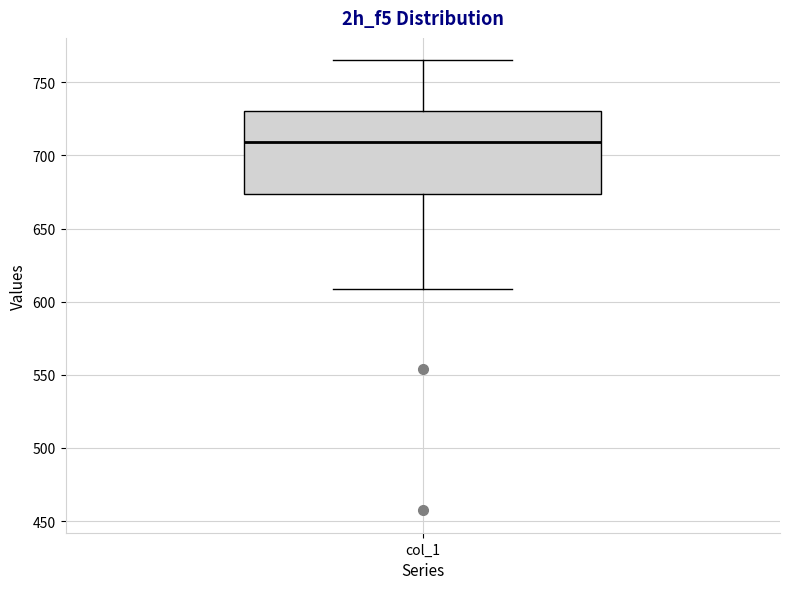

Transcribe this box plot: give where the median line is, the range the box spans, and where the two whiskers end, as read against the y-axis. The values are not printed on the chart, so give them approximately, as read against the axis.

median 710, box 675 to 730, whiskers 610 to 765